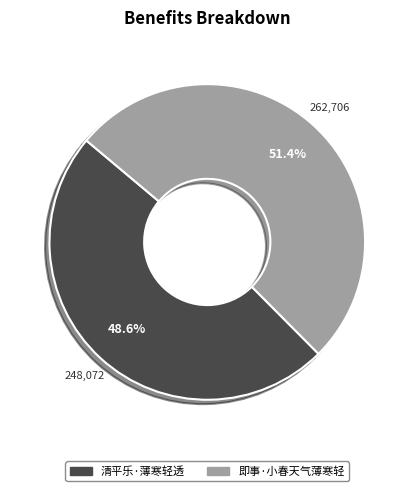

Is there any slice that represents more than half of the pie?

Yes